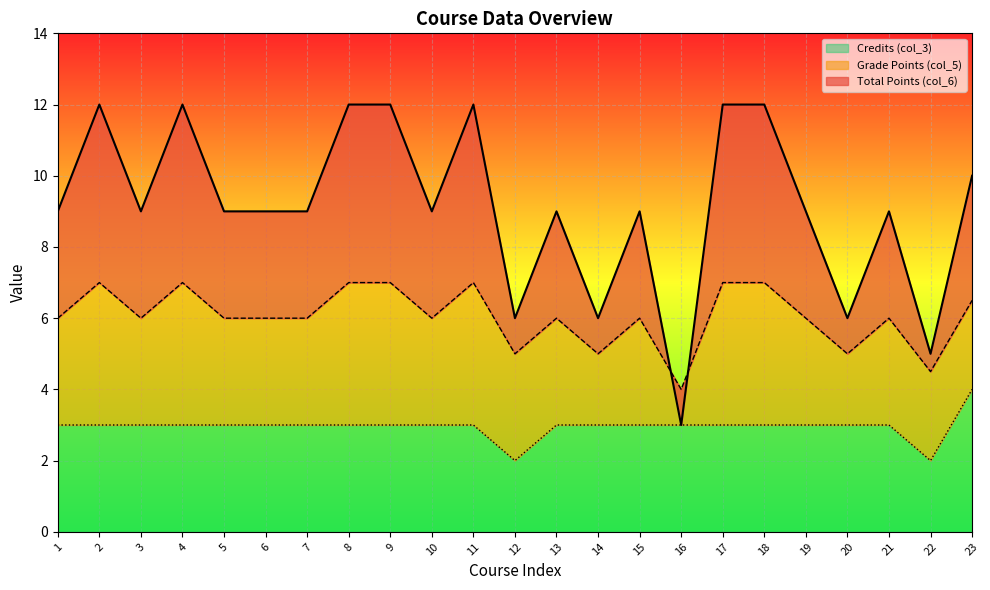

What is the difference between the Total Points (col_6) values at 20 and 10?

3